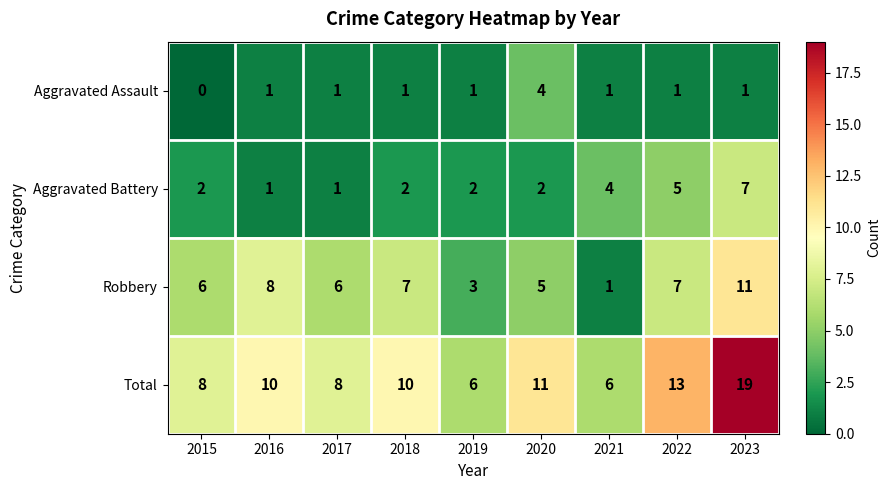

List the series in order of their peak value, highest first.

Total, Robbery, Aggravated Battery, Aggravated Assault